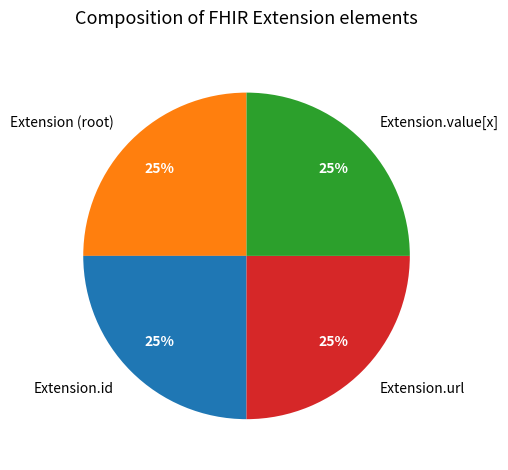

Is it true that Extension (root) is 25% of the pie?

True